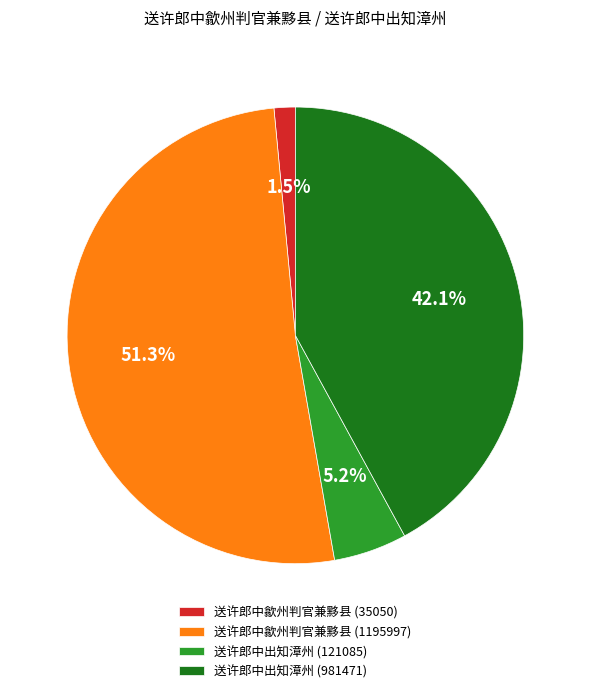

How many slices are in this pie chart?

4